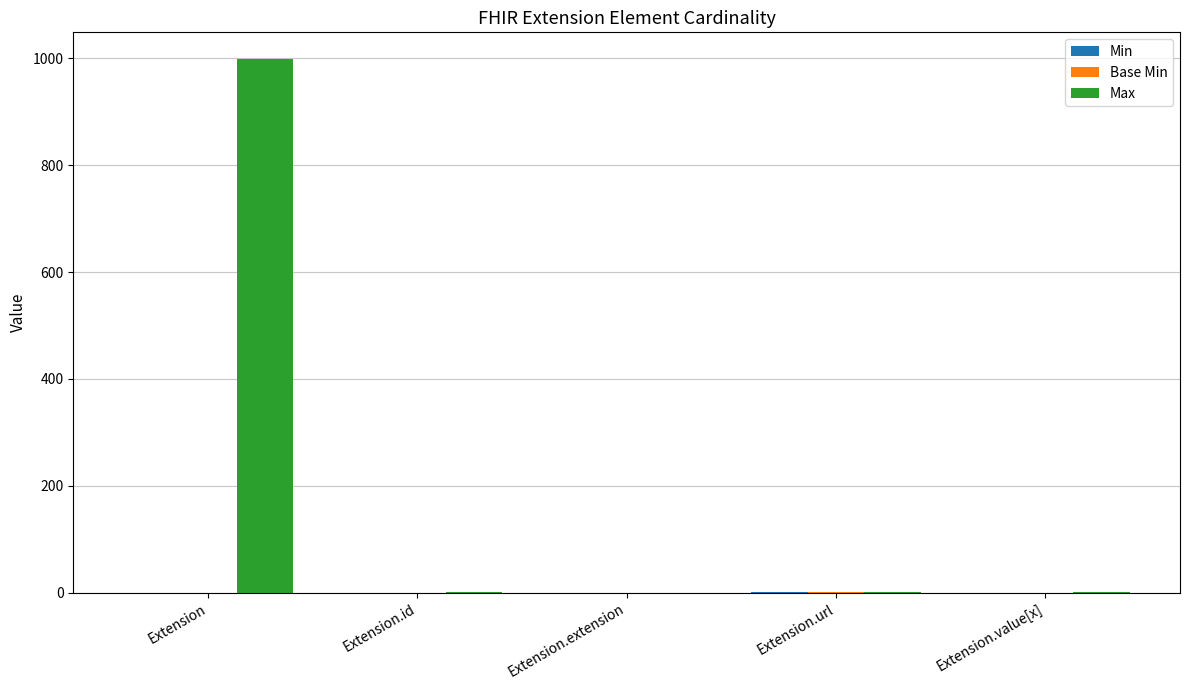

Which series has the largest total across all categories?

Max